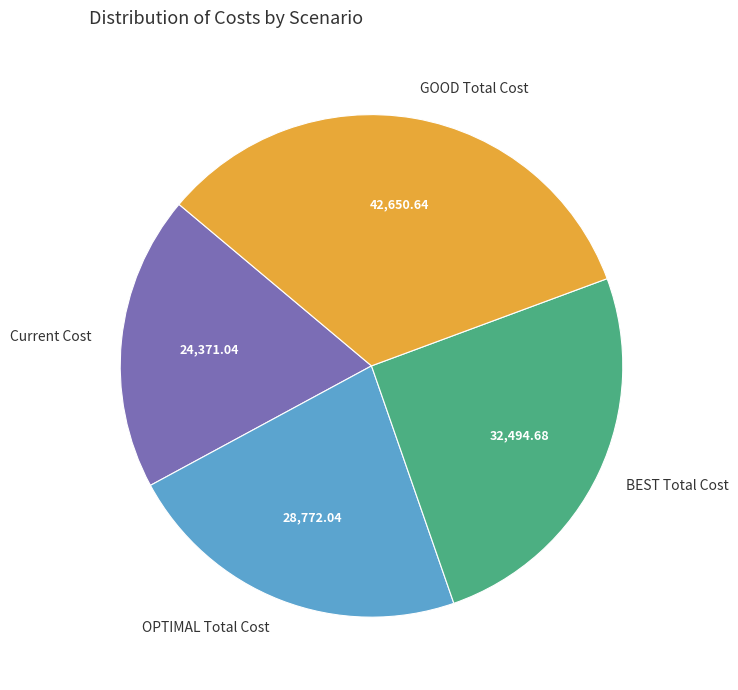

How many segments does this pie chart have?

4